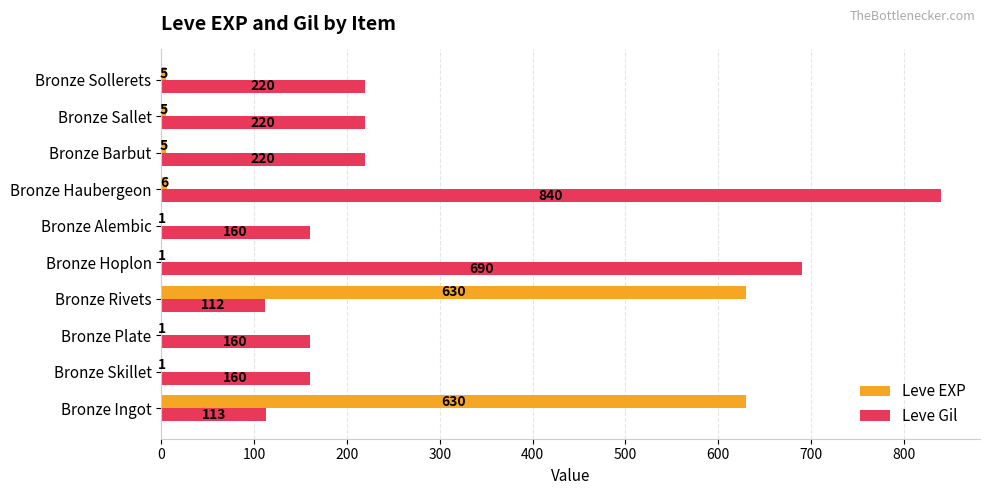

Is the value of Leve EXP at Bronze Skillet greater than the value of Leve Gil at Bronze Barbut?

No